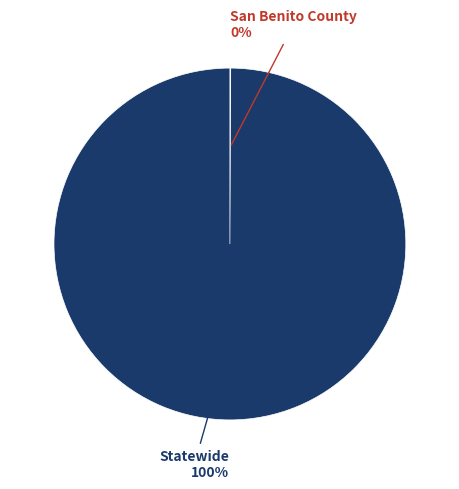

The Statewide slice represents 94% of the pie. True or false?

False